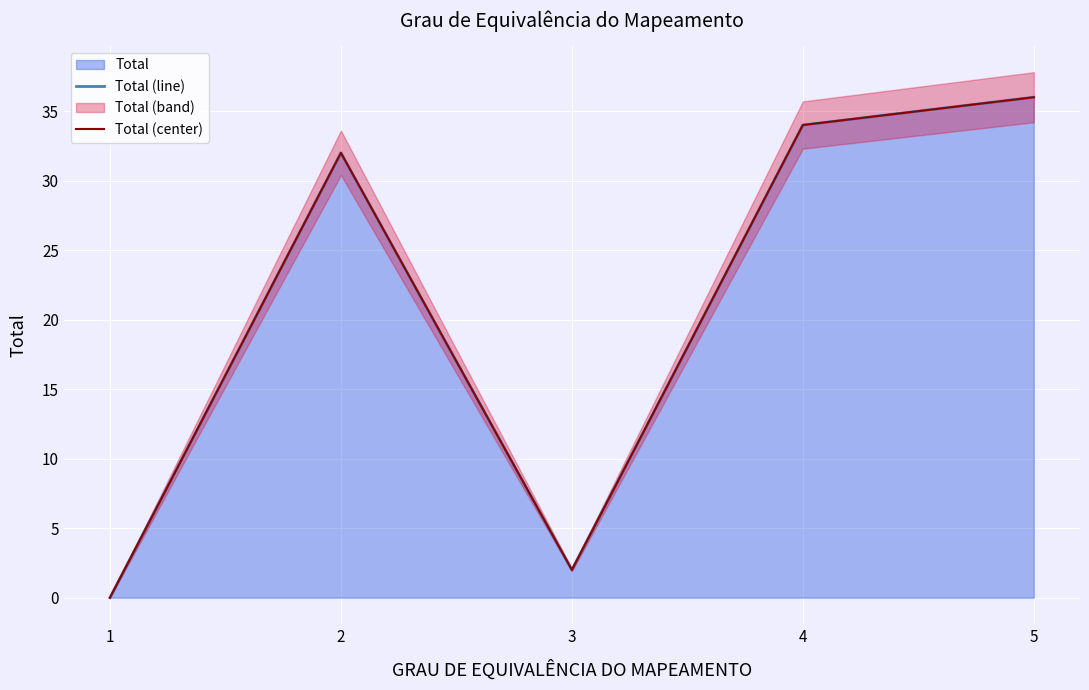

Reading right to left, transcribe all the data shown in this chart.

Total (line): 5=36	4=34	3=2	2=32	1=0
Total (center): 5=36	4=34	3=2	2=32	1=0